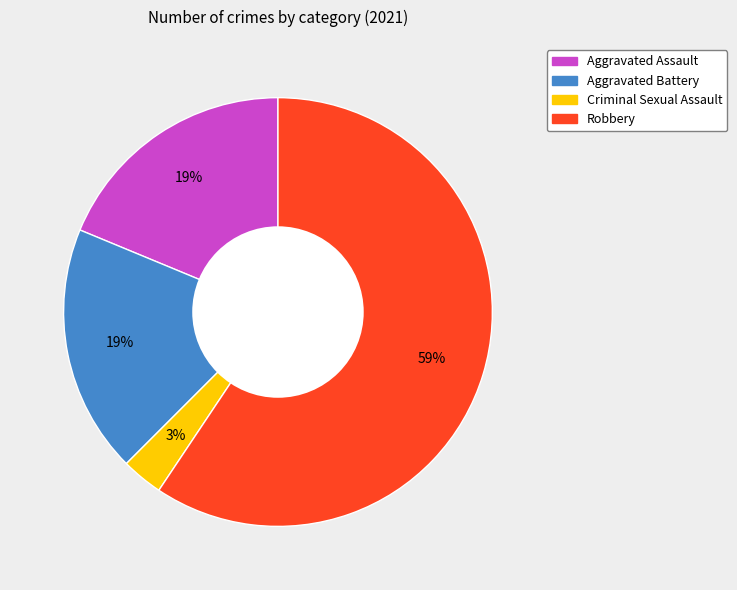

What is the majority slice?

Robbery